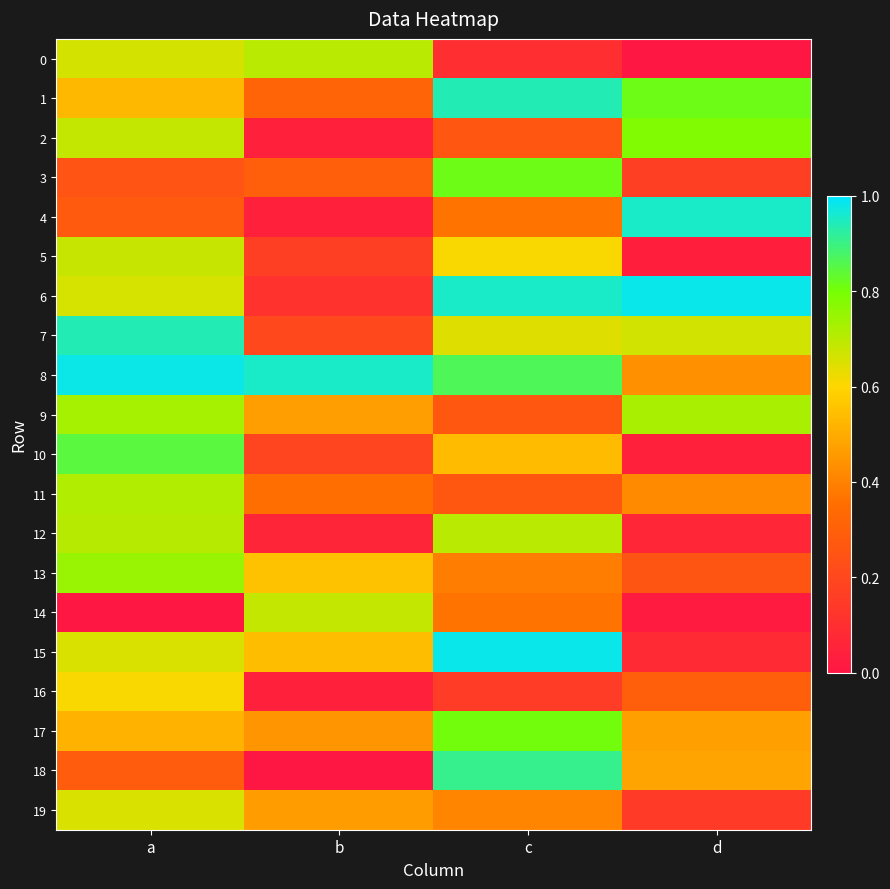

Which series has the largest range (max minus min)?

4